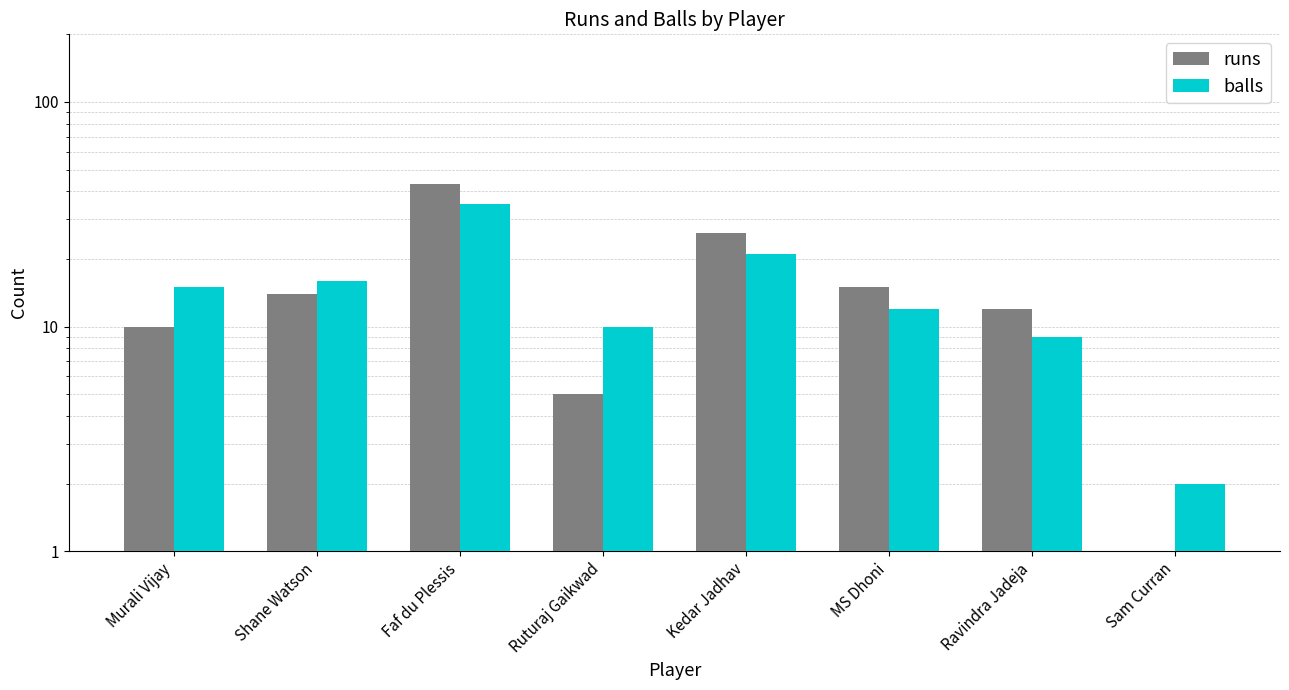

Are the bars grouped side by side (vs. stacked)?

Yes